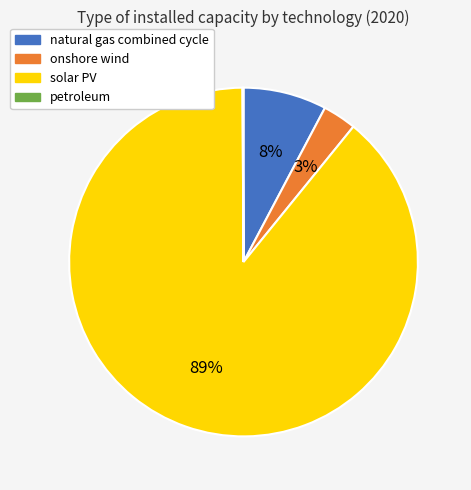

To the nearest percent, what portion does solar PV represent?

89%